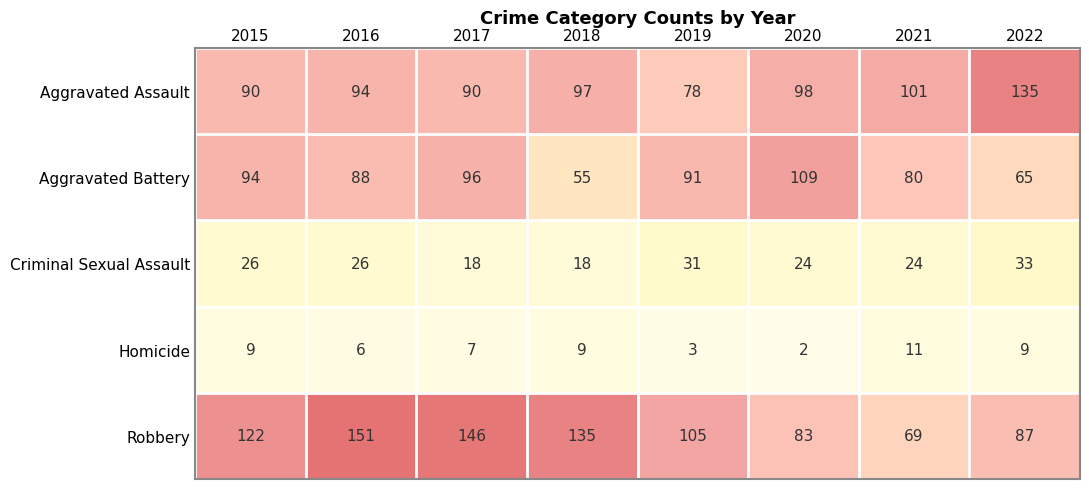

The value of Criminal Sexual Assault at 2022 is 33. True or false?

True